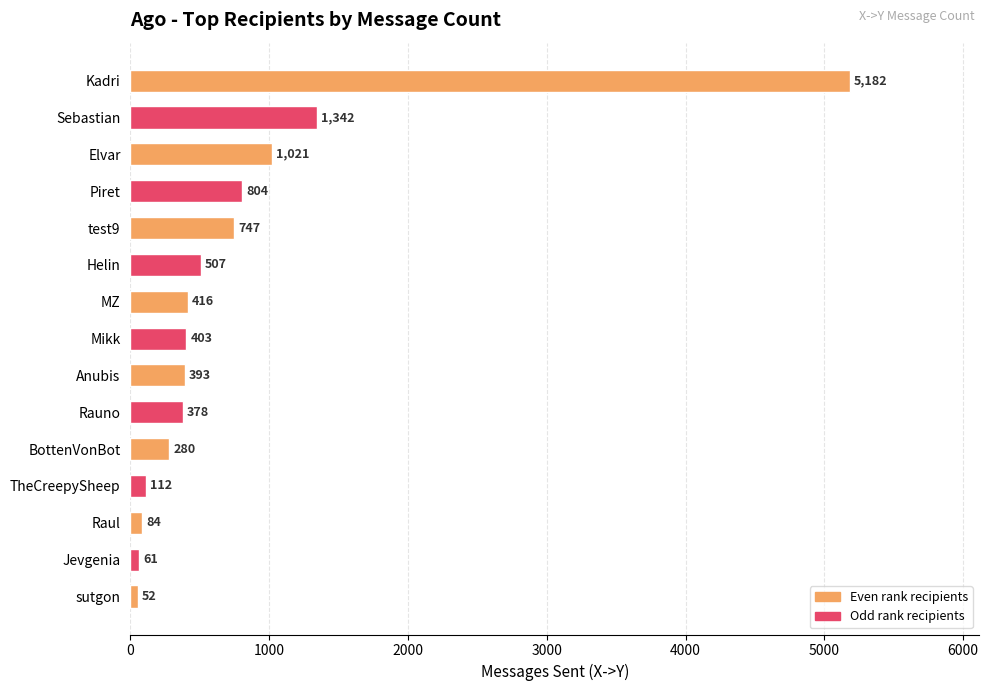

Reading top to bottom, extract all data points from this chart.

5182	1342	1021	804	747	507	416	403	393	378	280	112	84	61	52